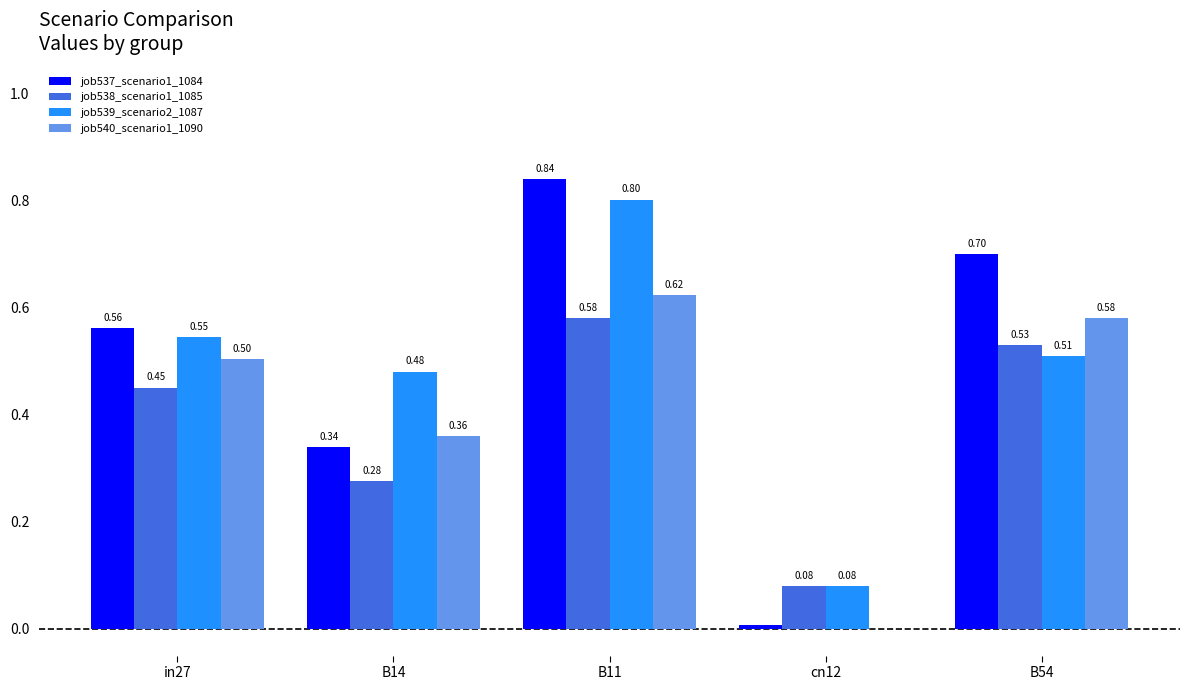

What are all the series names shown in the legend?

job537_scenario1_1084, job538_scenario1_1085, job539_scenario2_1087, job540_scenario1_1090